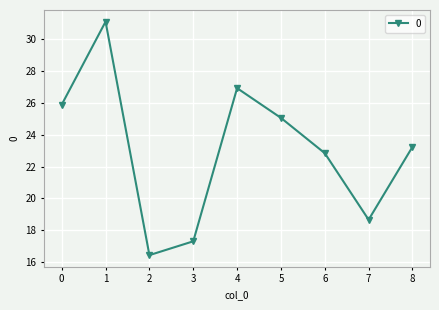

How many interior local valleys (lower than both neighbors) does the data have?

2